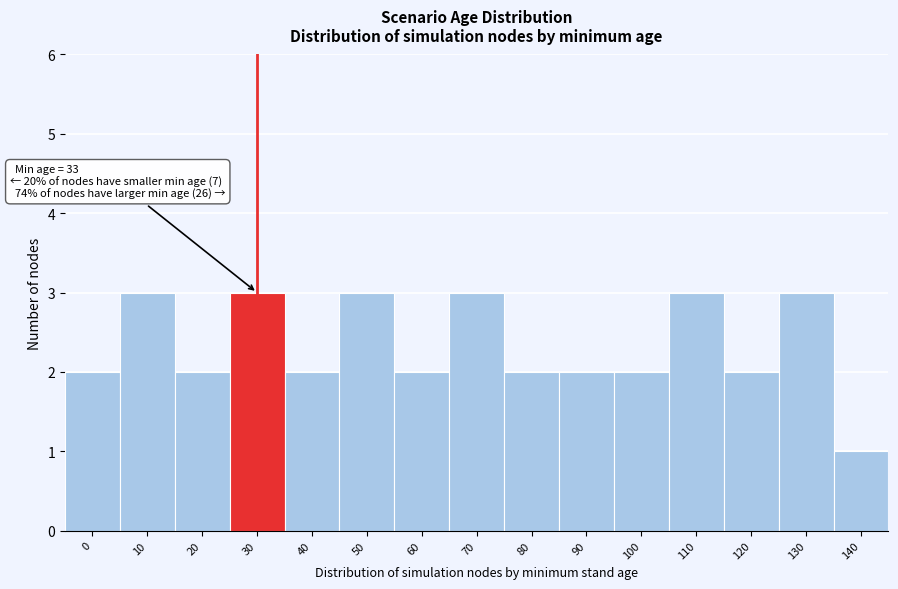

Reading left to right, list all the values displayed in this chart.

0=2	10=3	20=2	30=3	40=2	50=3	60=2	70=3	80=2	90=2	100=2	110=3	120=2	130=3	140=1